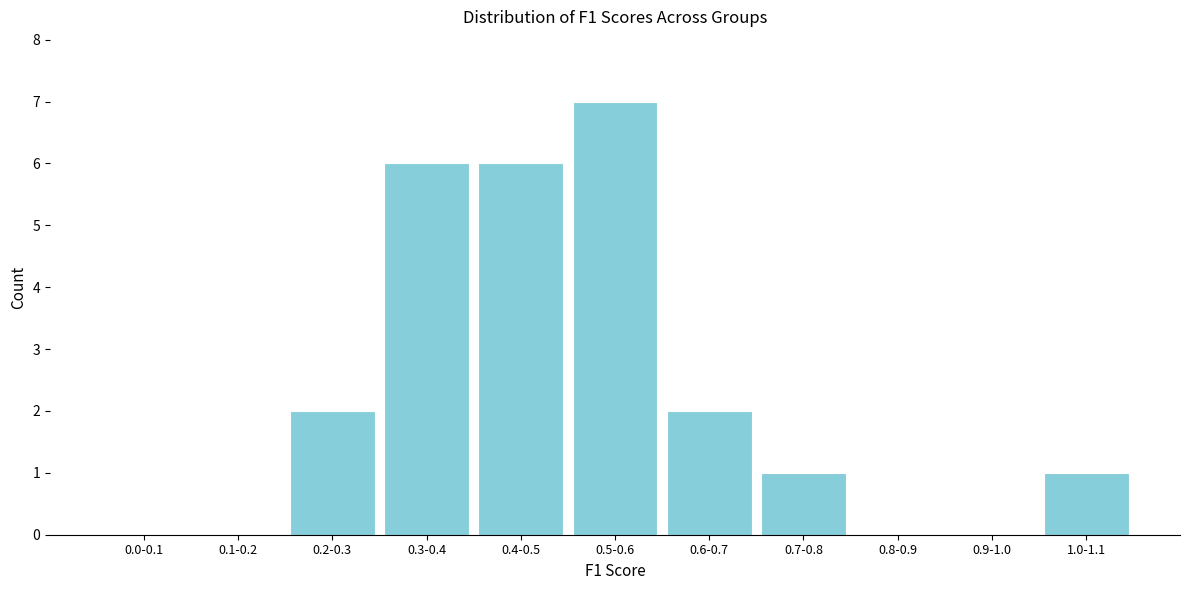

Reading left to right, list all the values displayed in this chart.

0.0-0.1=0	0.1-0.2=0	0.2-0.3=2	0.3-0.4=6	0.4-0.5=6	0.5-0.6=7	0.6-0.7=2	0.7-0.8=1	0.8-0.9=0	0.9-1.0=0	1.0-1.1=1